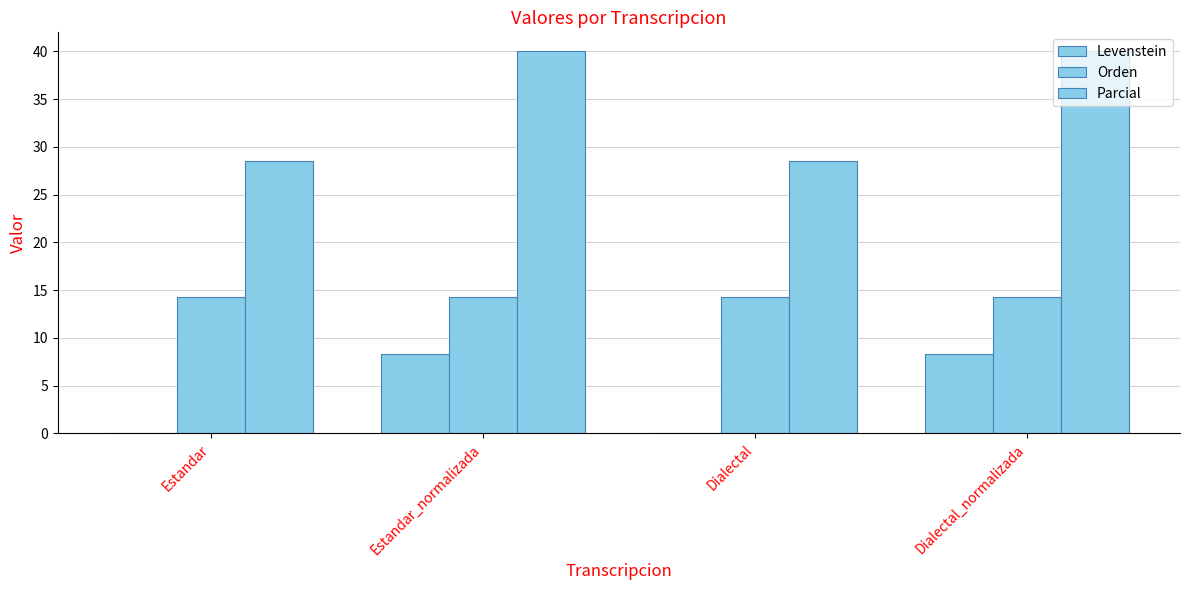

At which category does the chart reach its minimum across all series?

Estandar